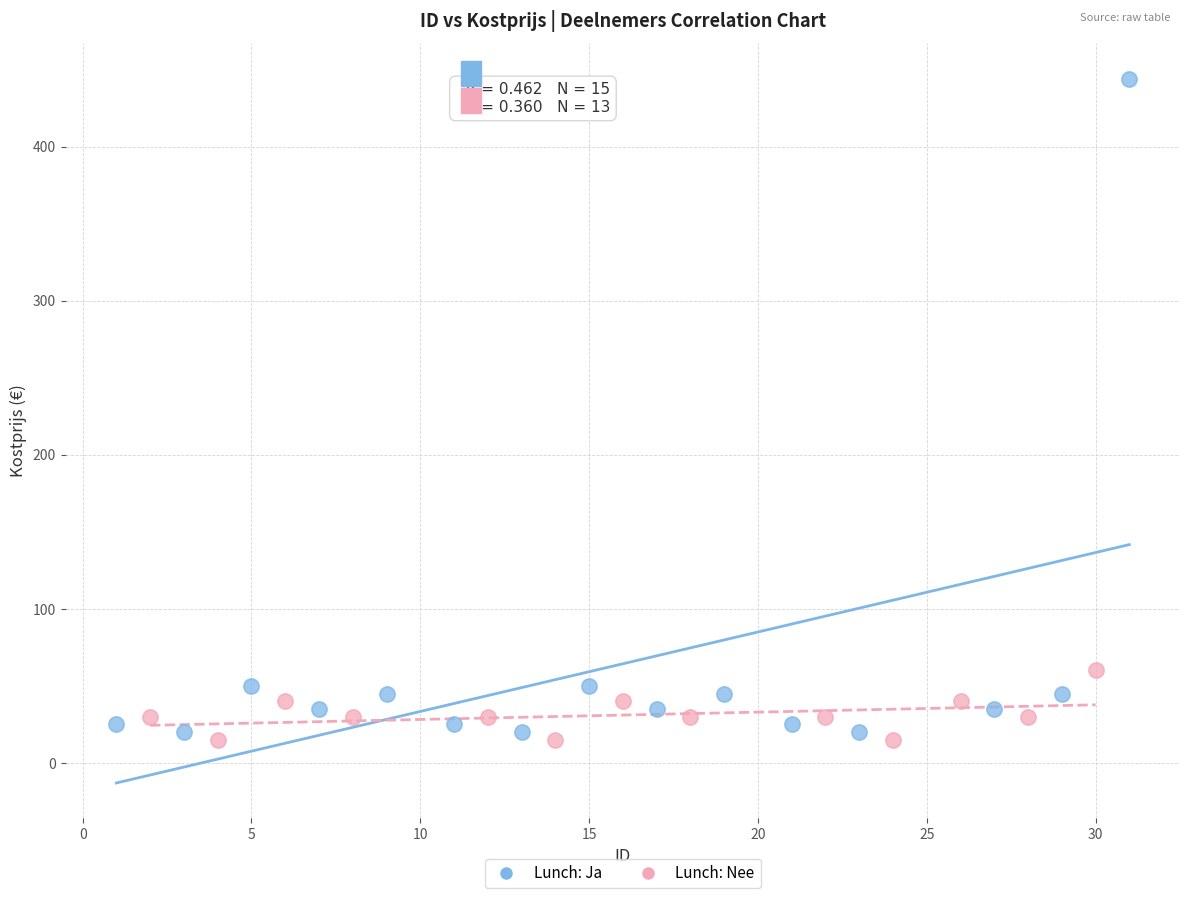

Which series has the widest spread of Y values?

Lunch: Ja